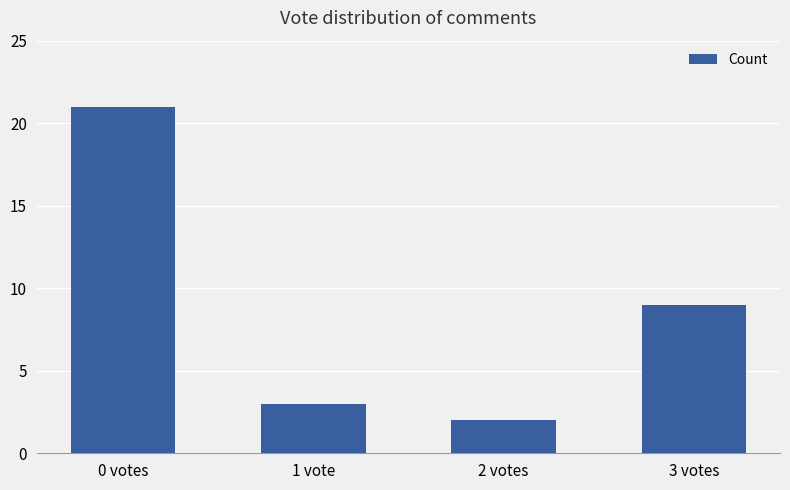

What is the difference between the values at 3 votes and 1 vote?

6